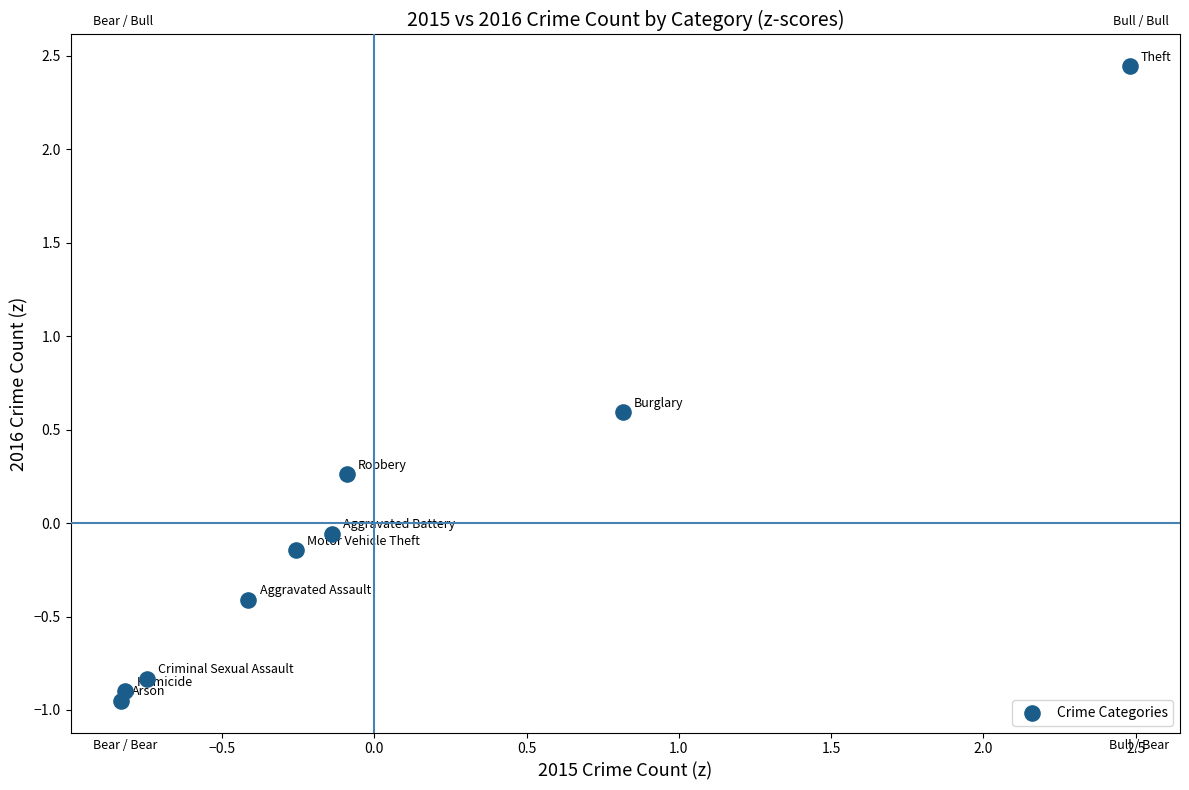

What is the range of Y values (max minus min)?

3.4